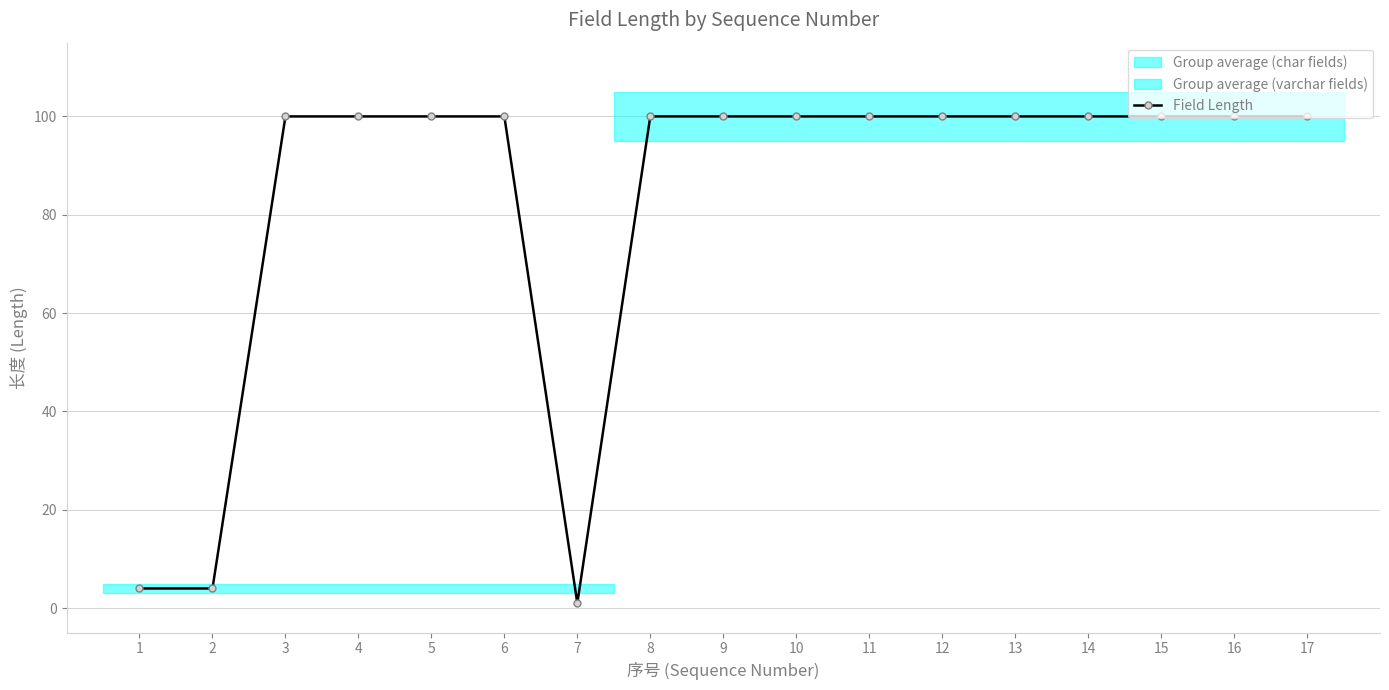

True or false: there are more than 2 points higher than both neighbors.

False